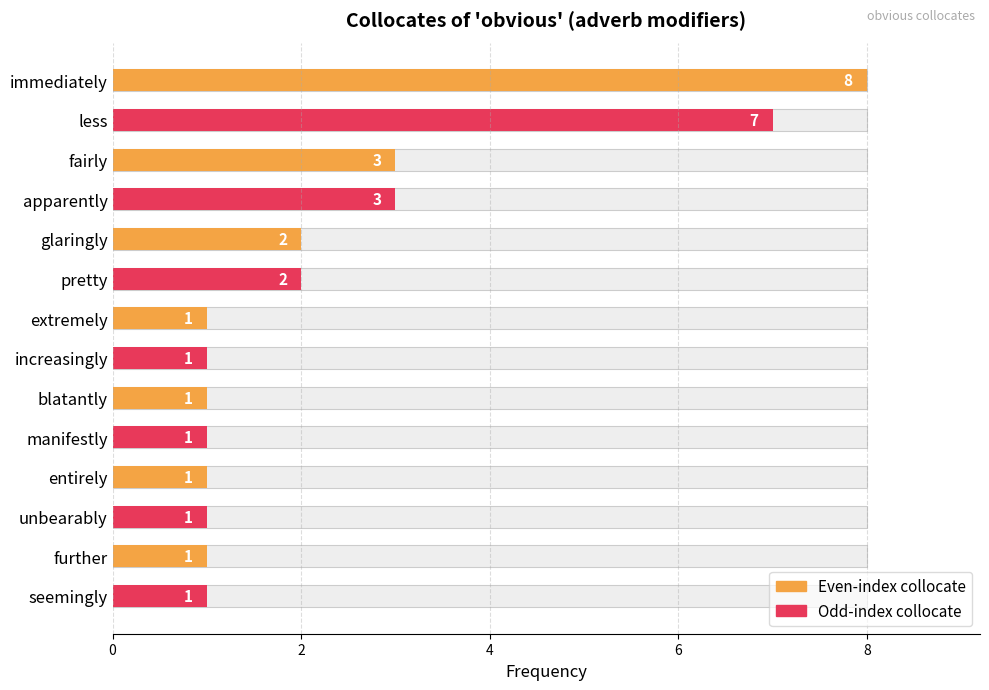

What is the maximum value shown in the chart?

8